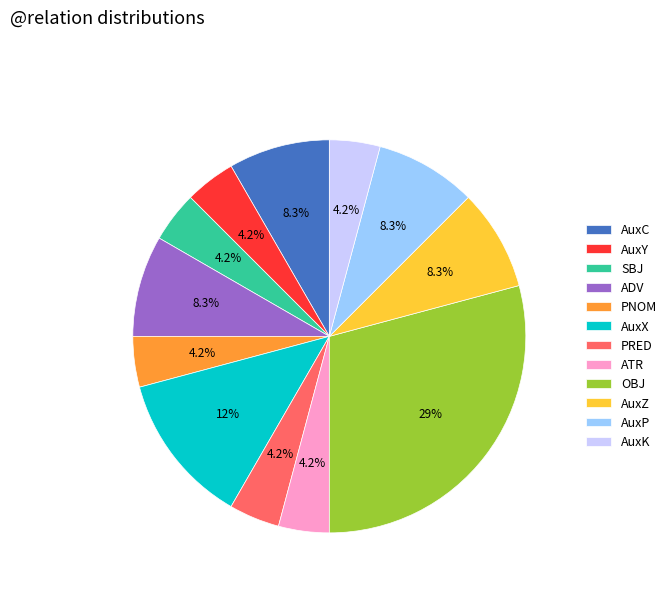

To the nearest percent, what is the combined percentage of PRED and AuxX?

17%